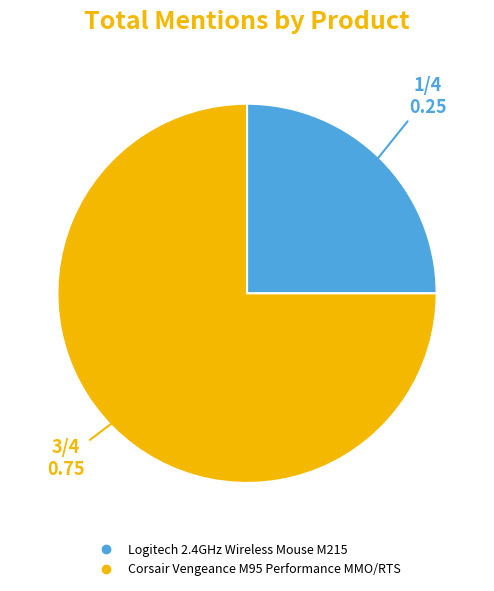

Rank the categories by value from lowest to highest.

Logitech 2.4GHz Wireless Mouse M215, Corsair Vengeance M95 Performance MMO/RTS